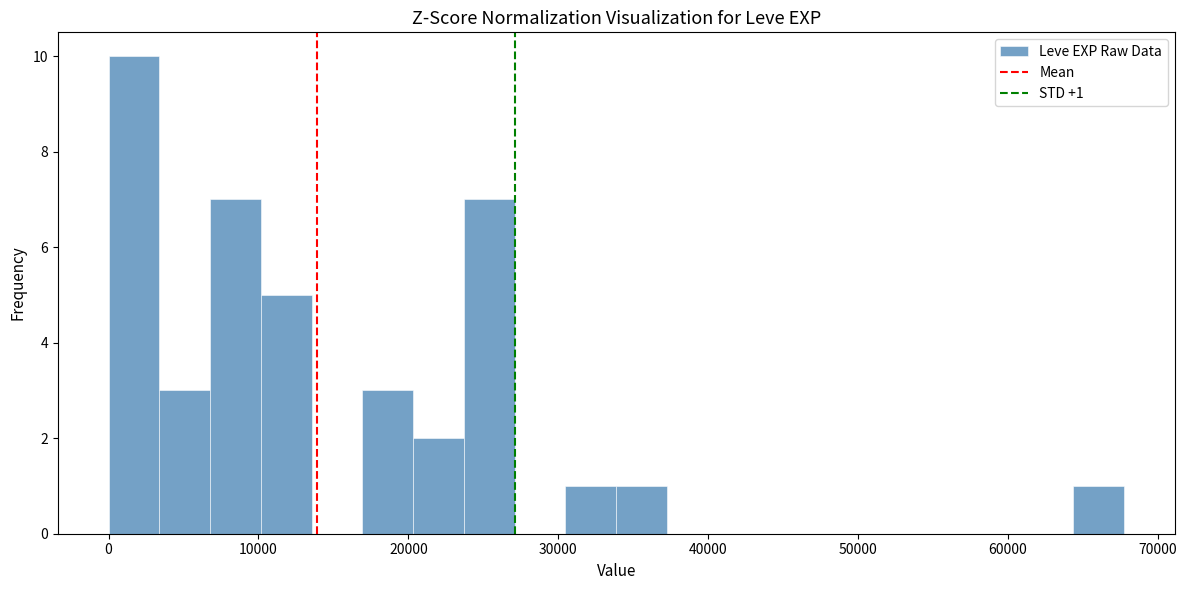

Around what value on the x-axis is the tallest bar? Give the approximate position of its centre, as read against the axis.

2000